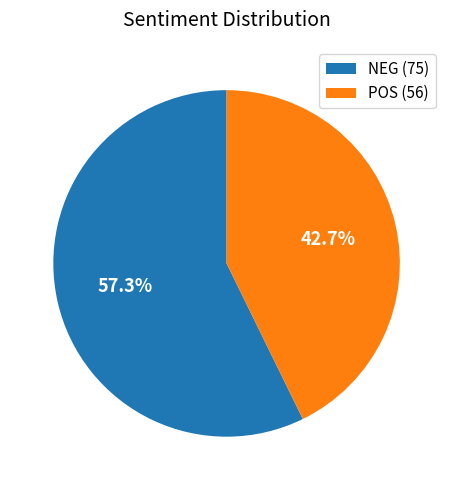

Which slice represents more than half of the pie?

NEG